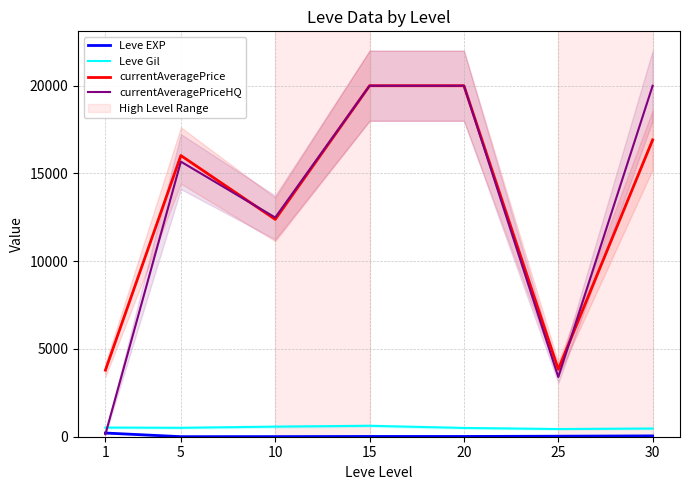

How many series are shown in this chart?

4